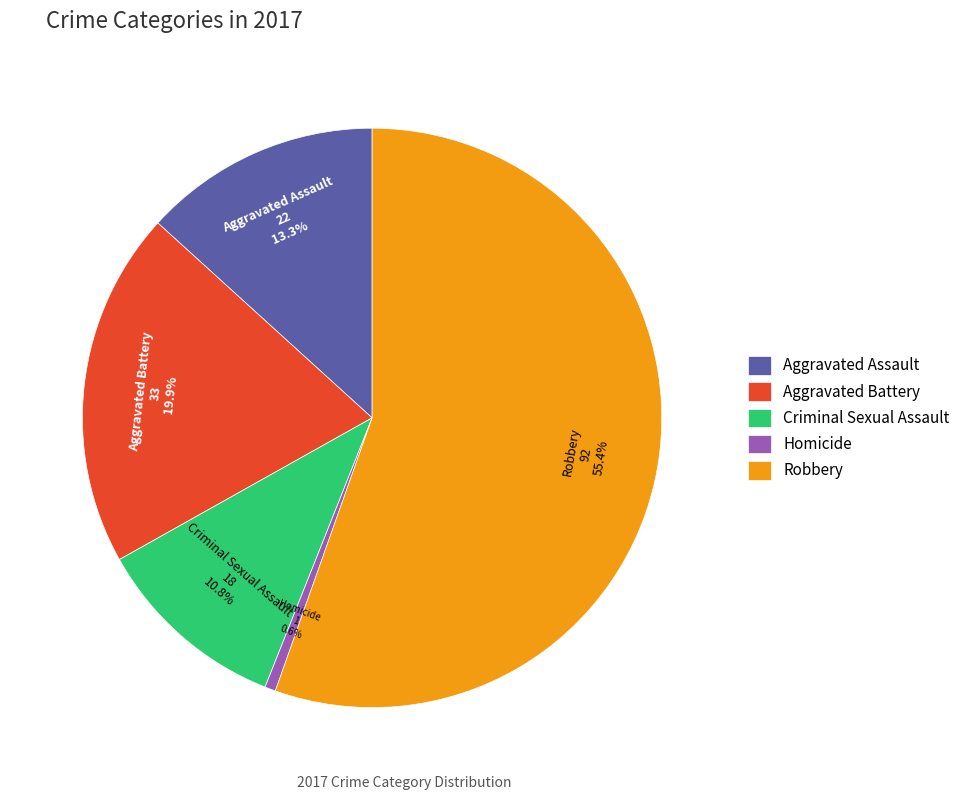

Which slice represents more than half of the pie?

Robbery